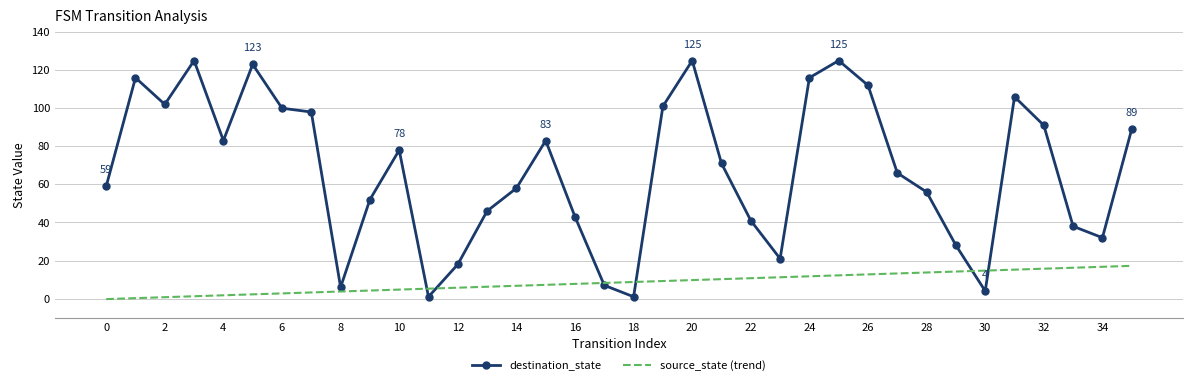

What is the minimum value shown in the chart?

1